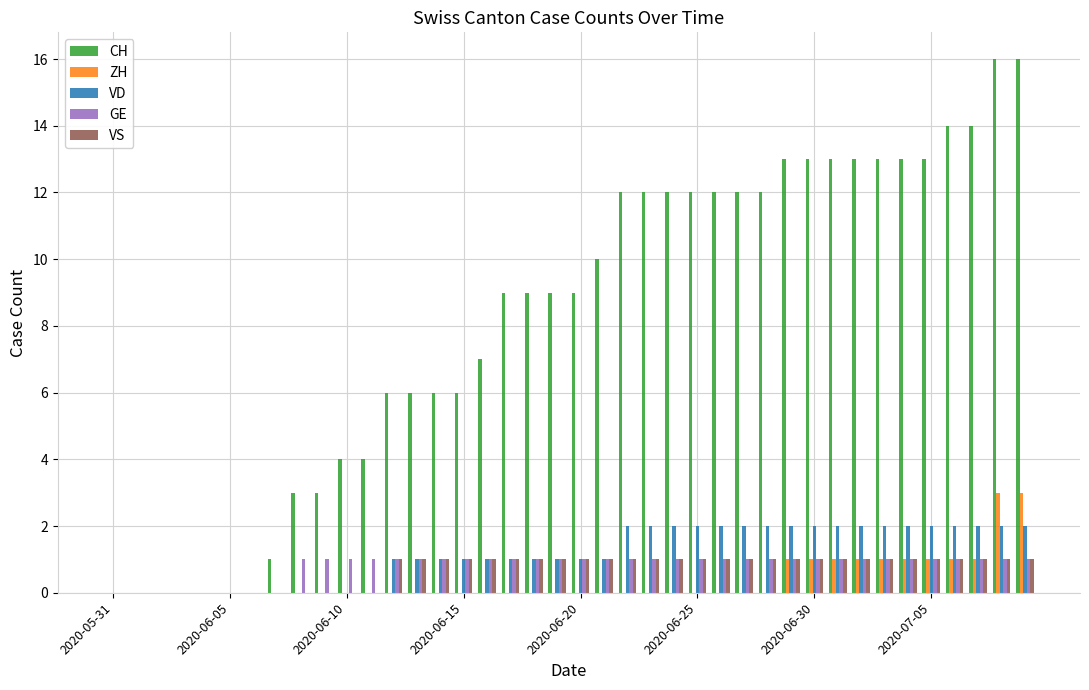

Which series has the largest total across all categories?

CH